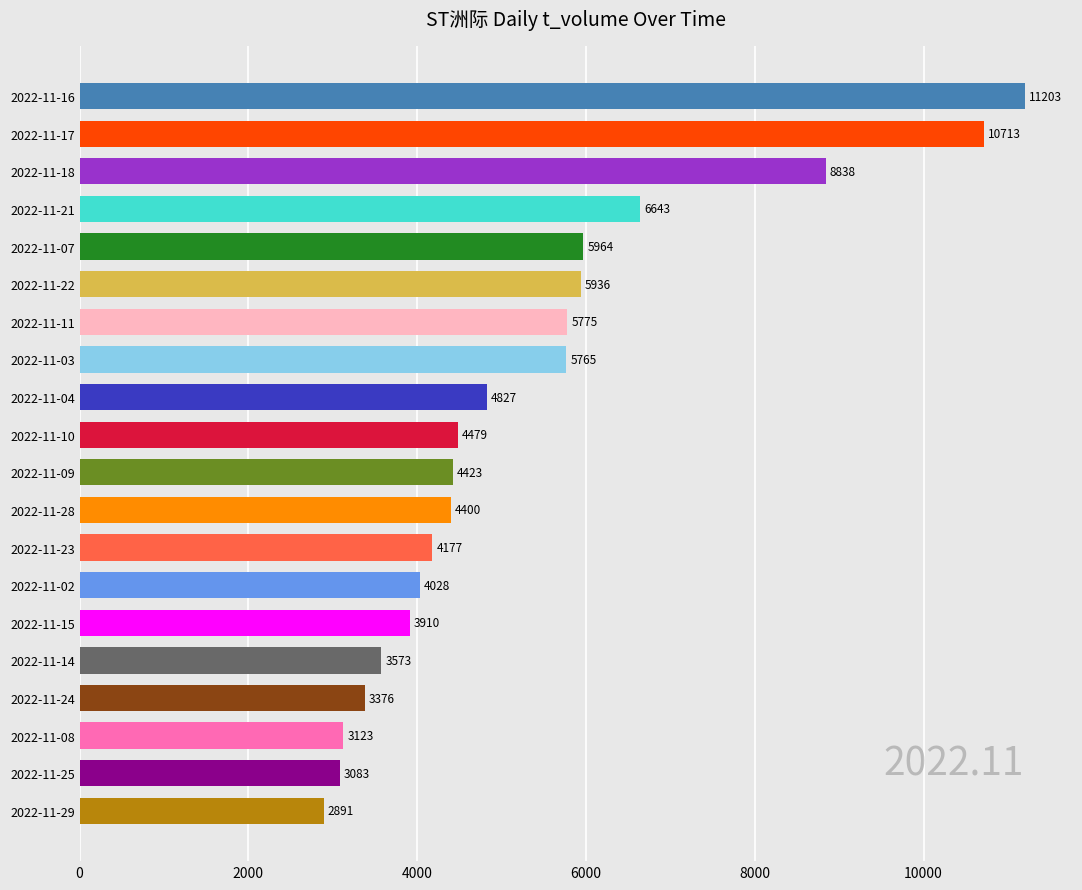

The value at 2022-11-29 is 4455. True or false?

False